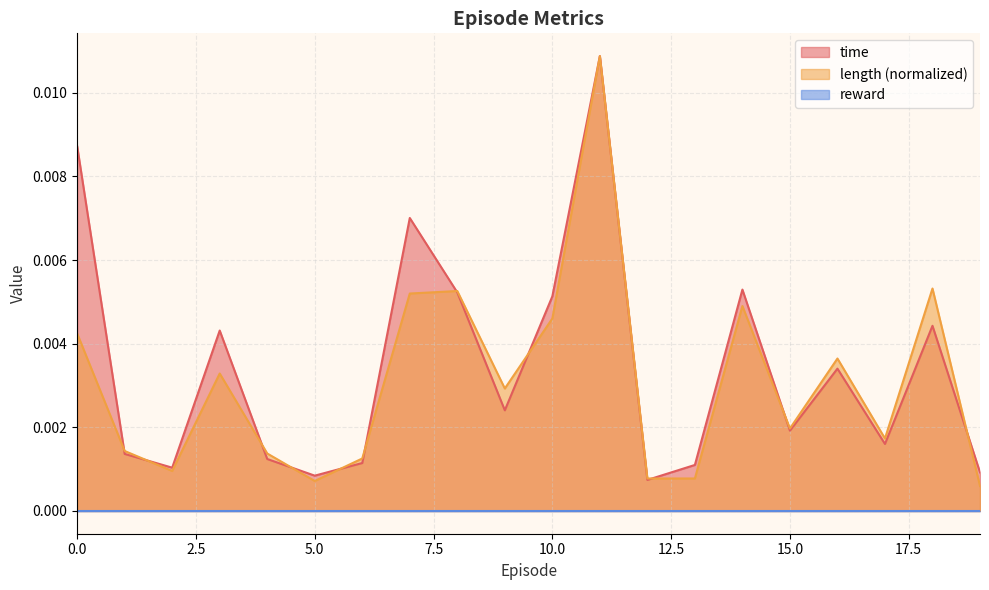

Count the number of categories in the chart.

20